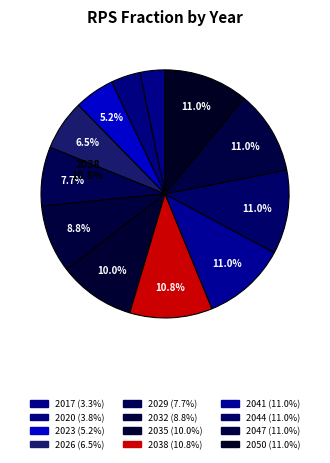

How many slices are in this pie chart?

12